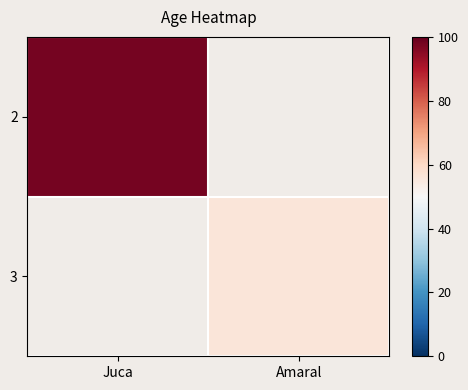

Which category has the highest value across all series?

Juca